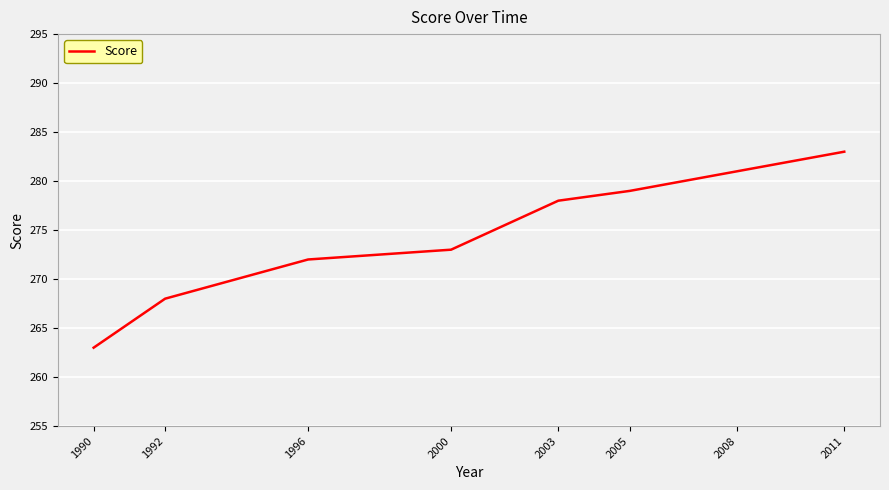

How many values are below 278?

4